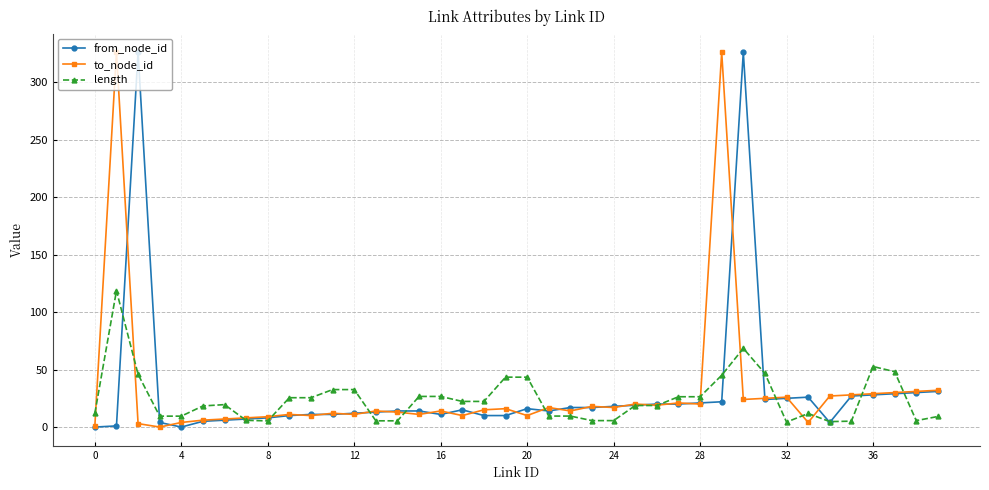

What are all the series names shown in the legend?

from_node_id, to_node_id, length